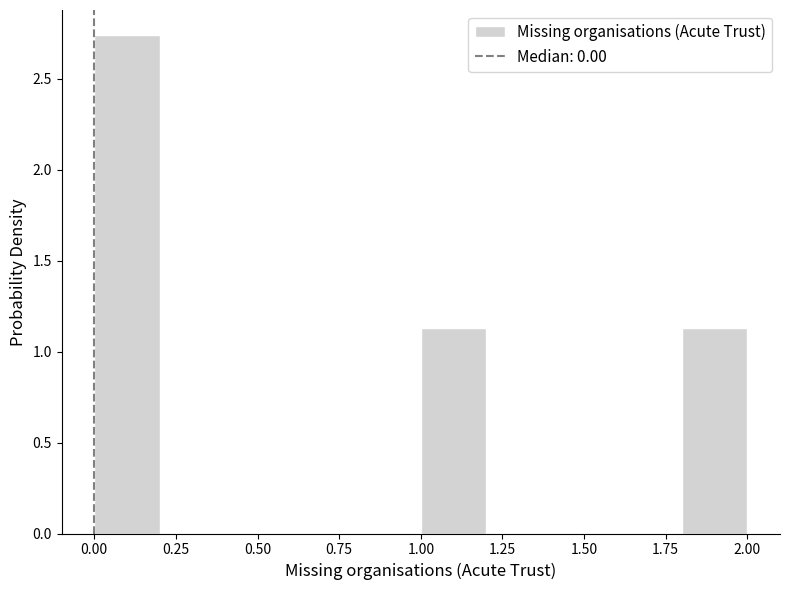

Which range on the x-axis has the tallest bar?

0.0 to 0.2